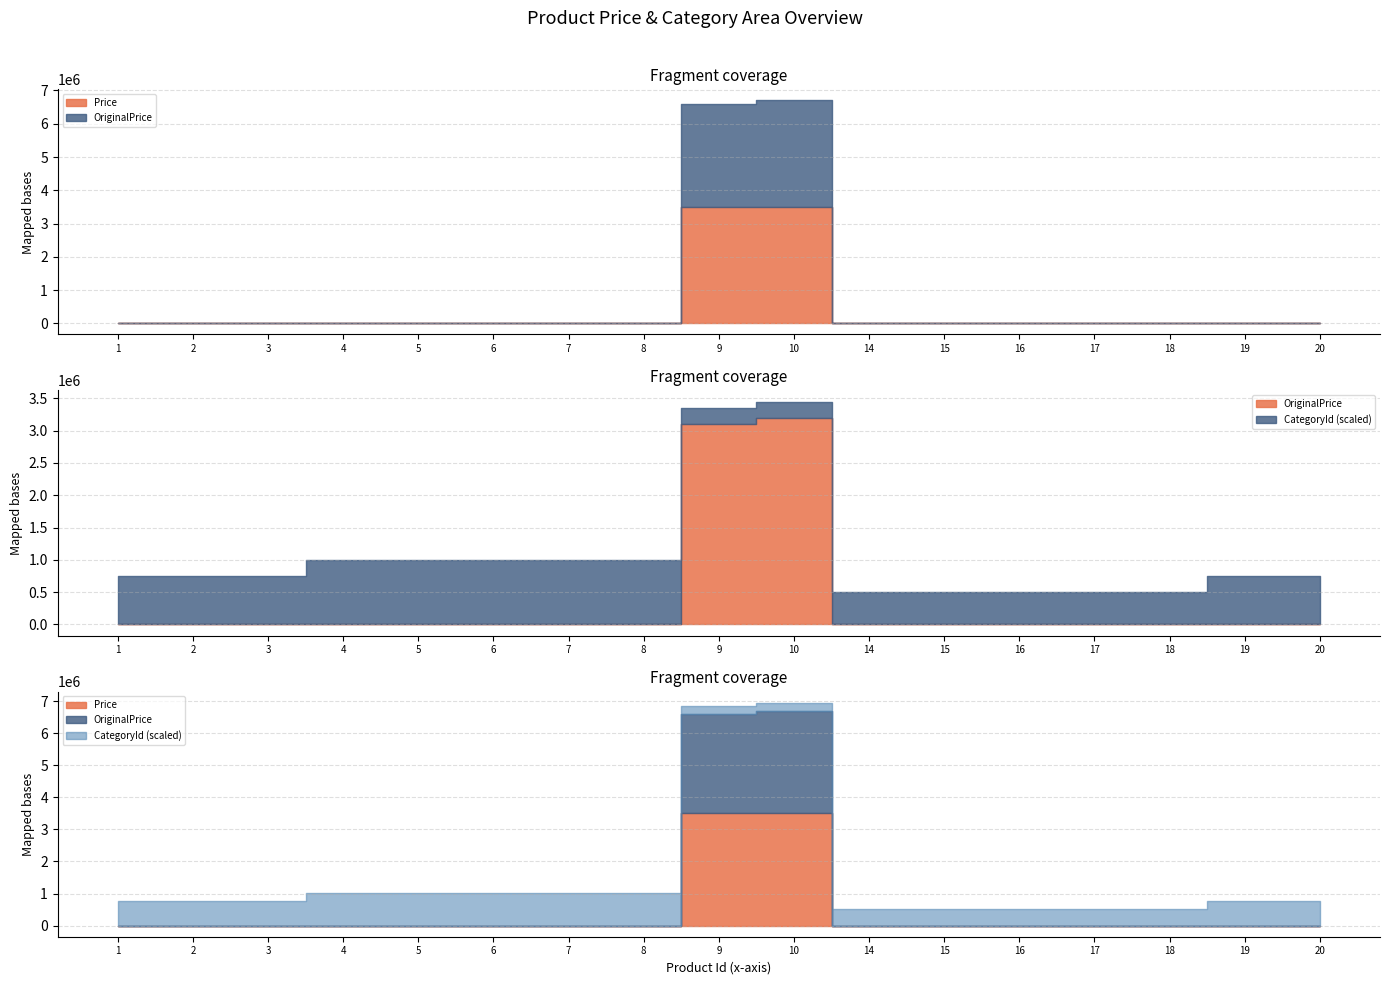

At which category is the sum across all series the highest?

10